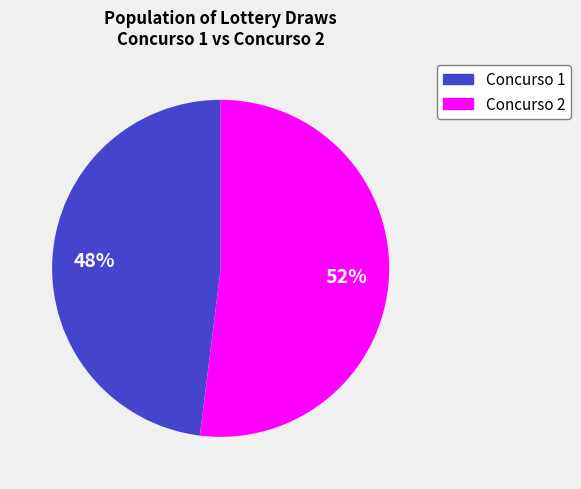

To the nearest percent, what is the difference between the largest and smallest slice percentages?

4%